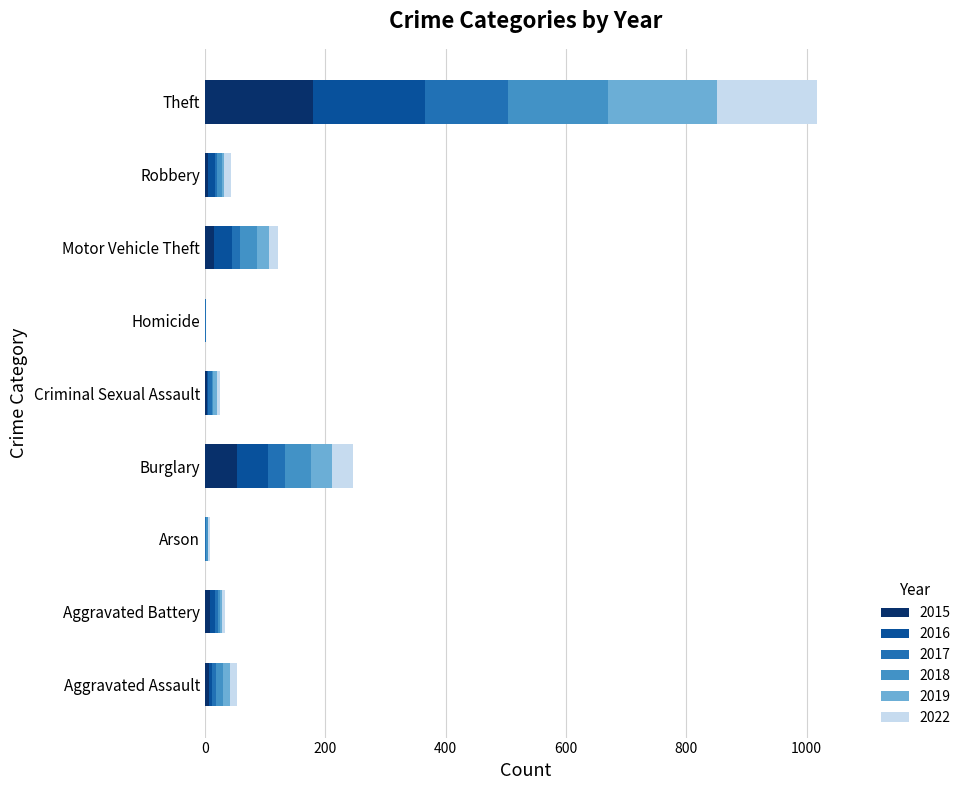

At which category is the sum across all series the highest?

Theft